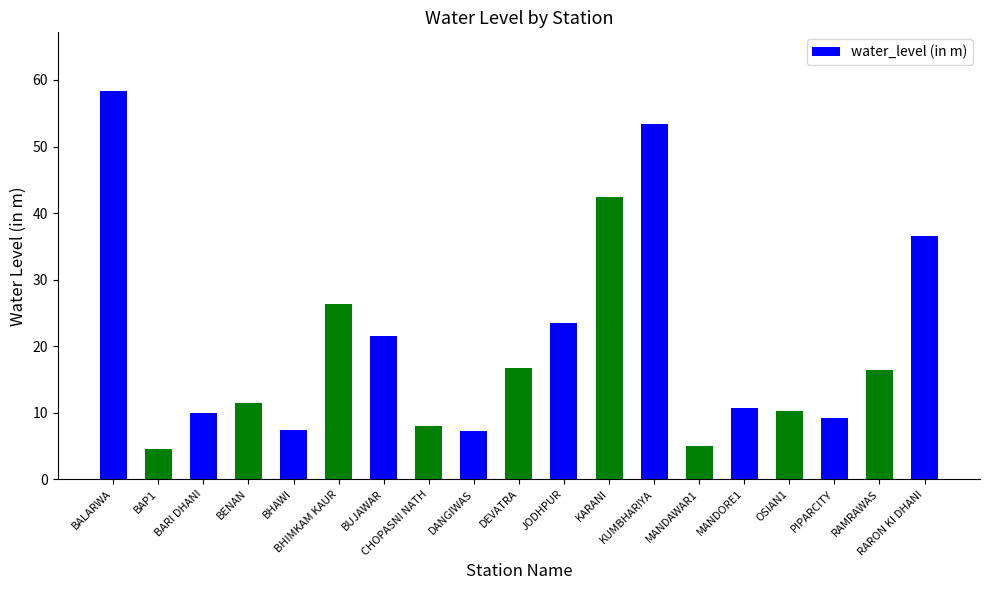

Does the chart contain stacked bars?

No